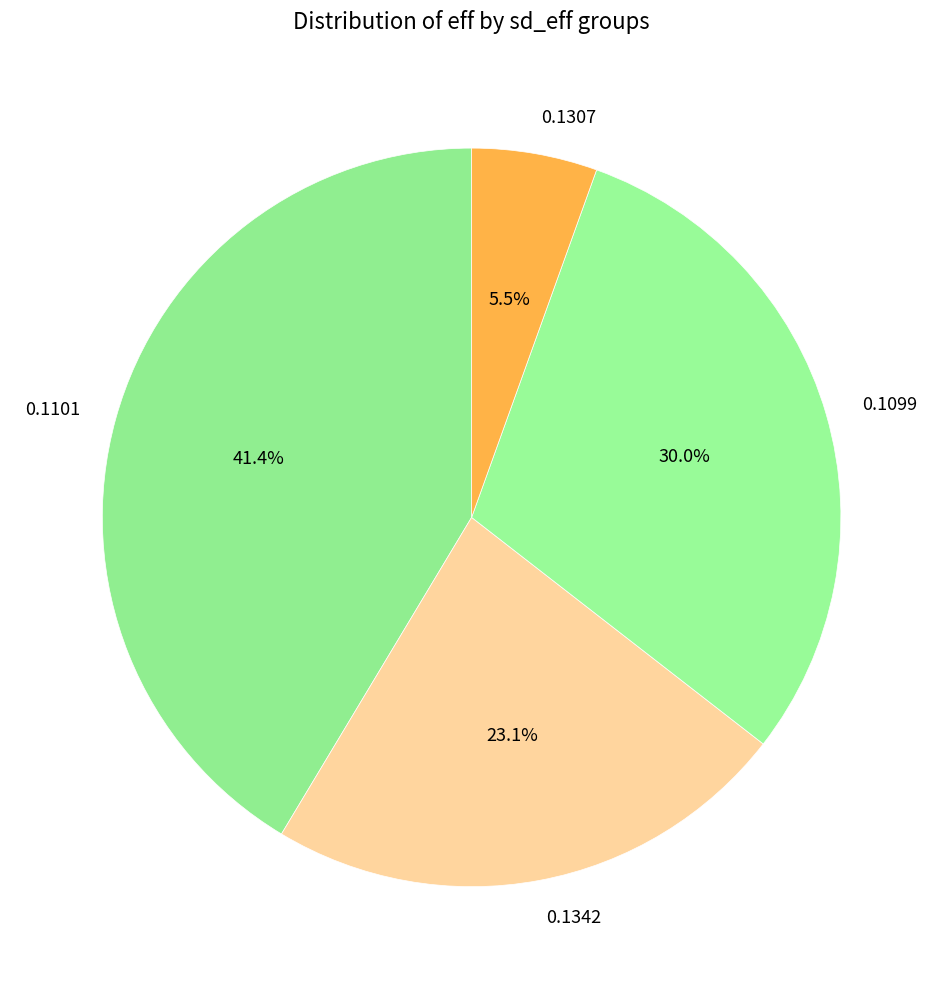

What portion of the pie excludes 0.1342?

76.9%